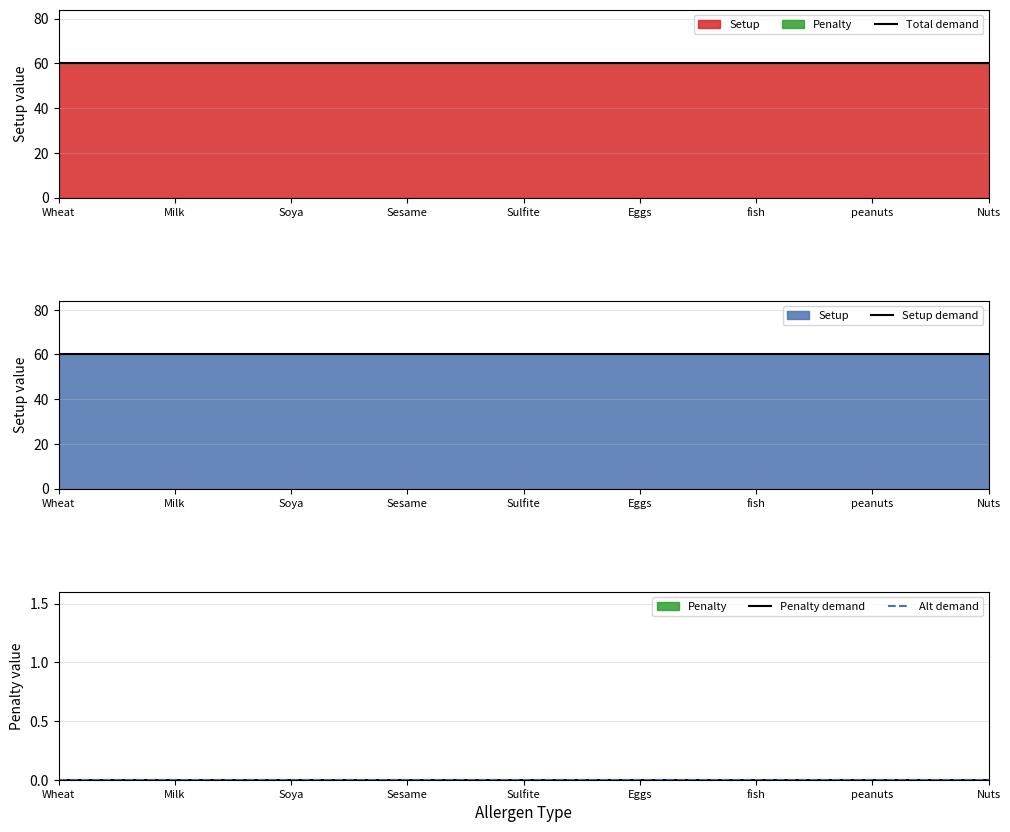

Between Milk and Nuts, which series saw the biggest shift?

Total demand